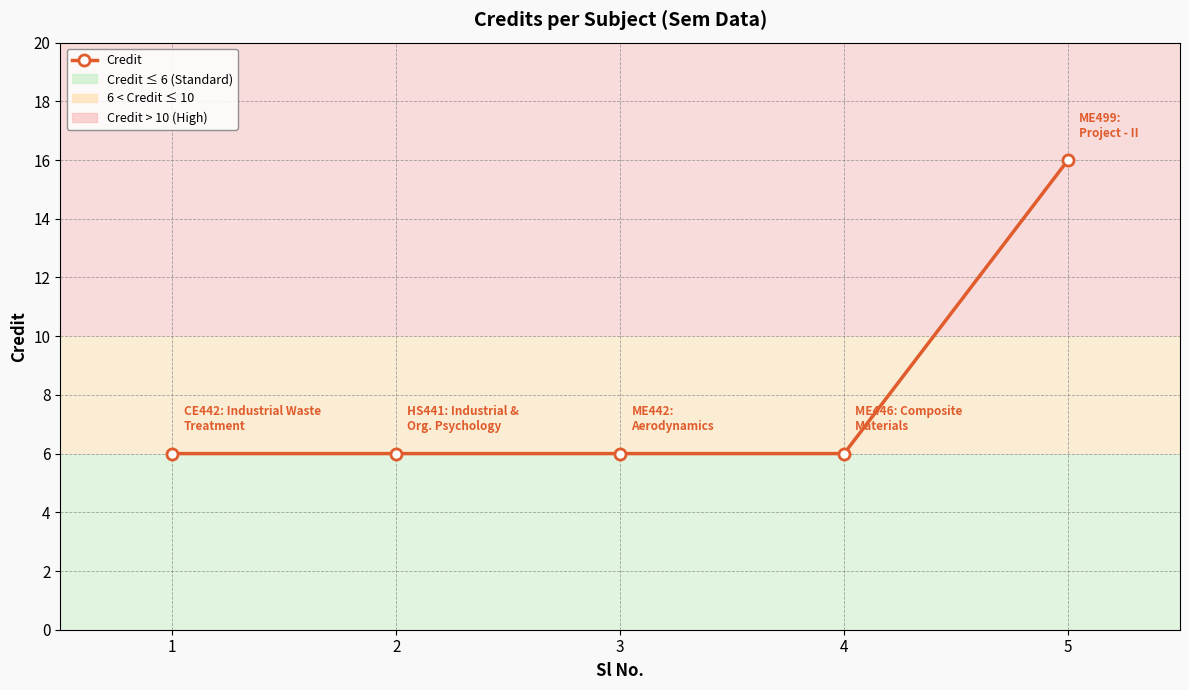

The value at 2 is 6. True or false?

True